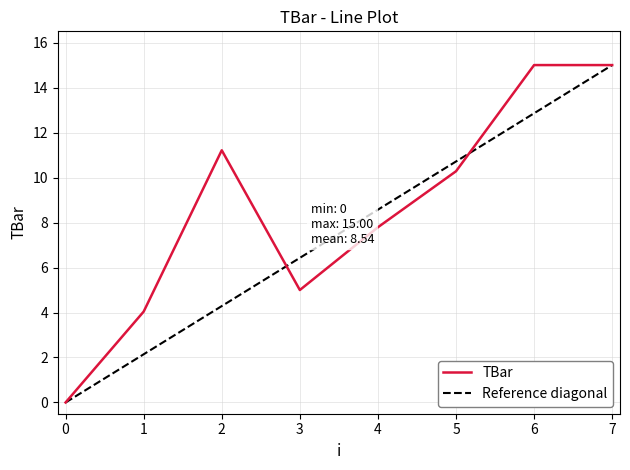

At which label is the value closest to 7?

4